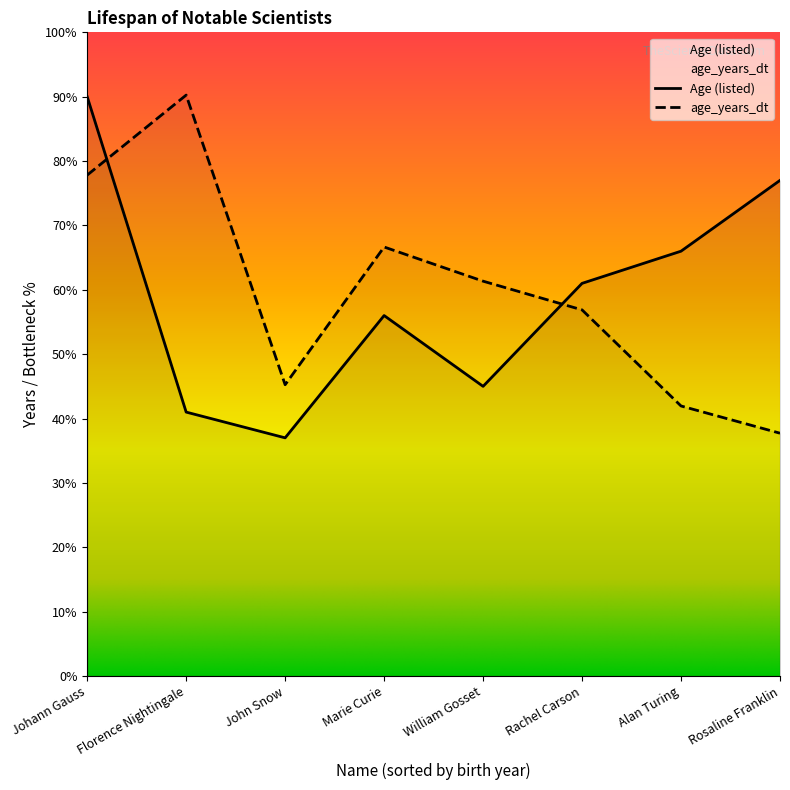

Where is Age (listed) nearest to the value 63?

Rachel Carson